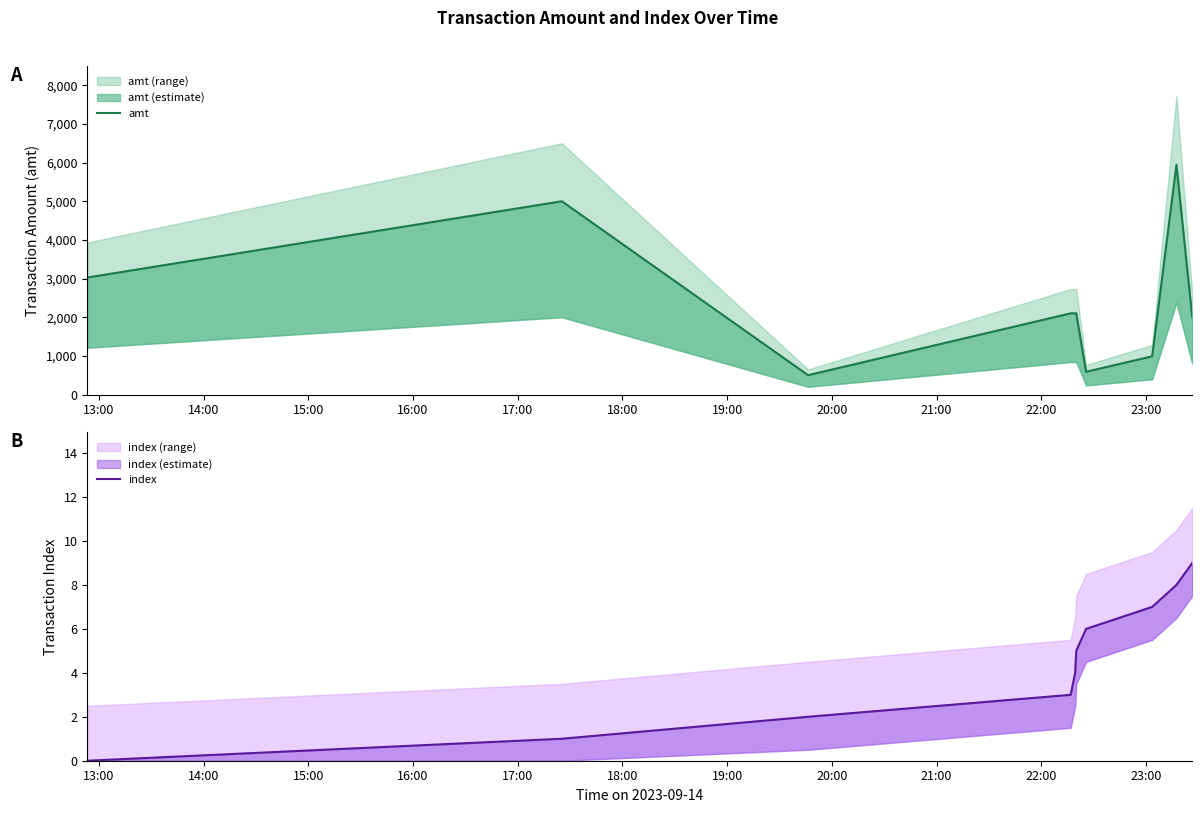

Reading left to right, what are all the values shown in this chart?

amt: 3027	5000	500	2100	2100	2100	588	988	5944	2000
index: 0	1	2	3	4	5	6	7	8	9